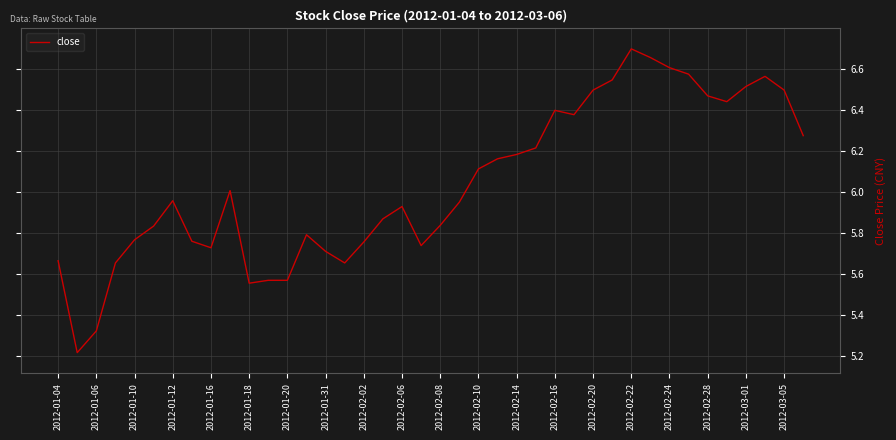

What is the difference between the maximum and minimum values?

1.5